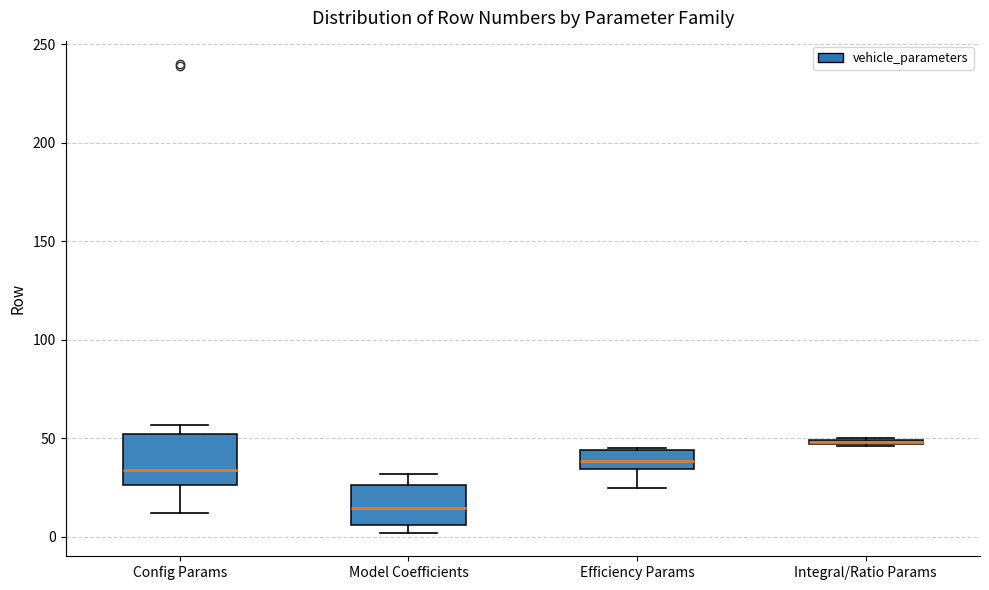

Comparing the boxes themselves (not the whiskers), which one is the tallest?

Config Params